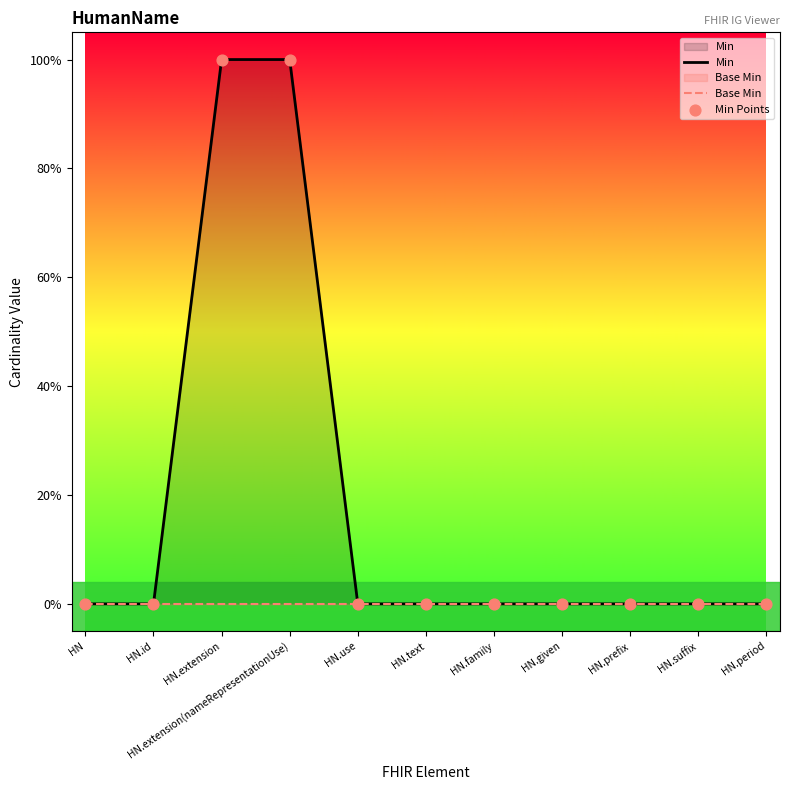

Which series has the widest spread of Y values?

Min